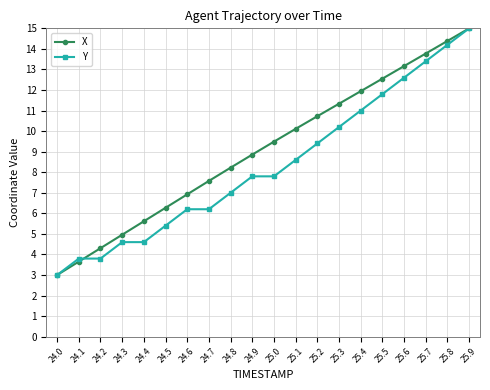

Does the chart have visible grid lines?

Yes